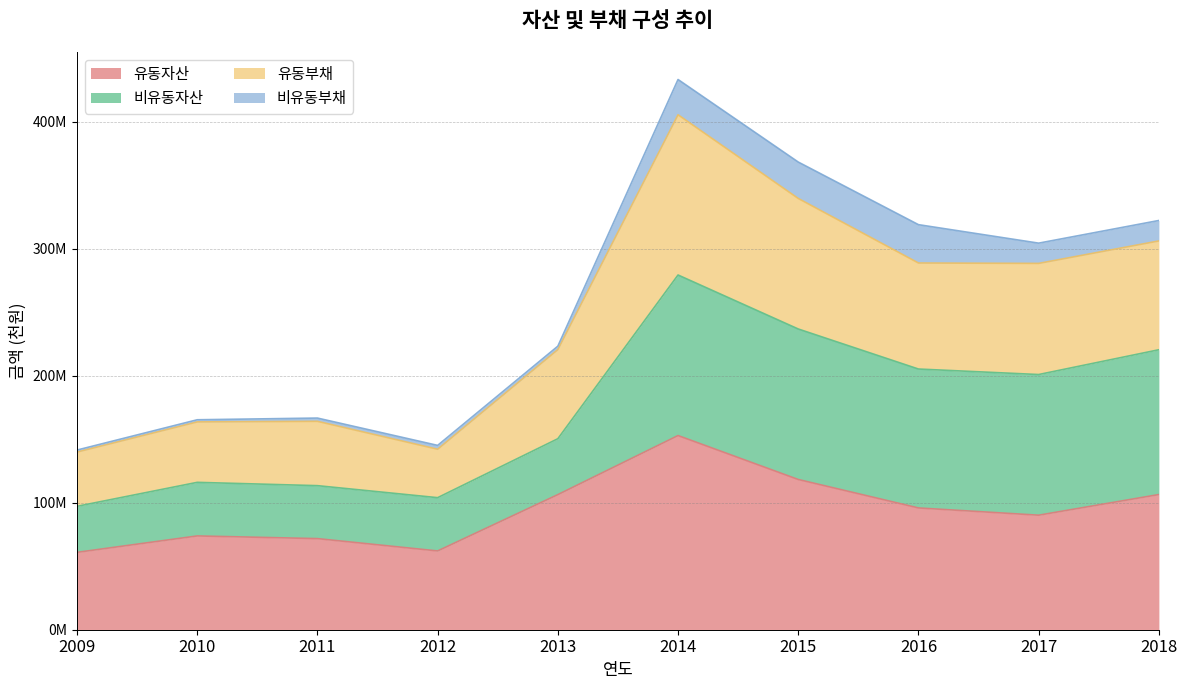

What is the maximum value shown in the chart?

405617130